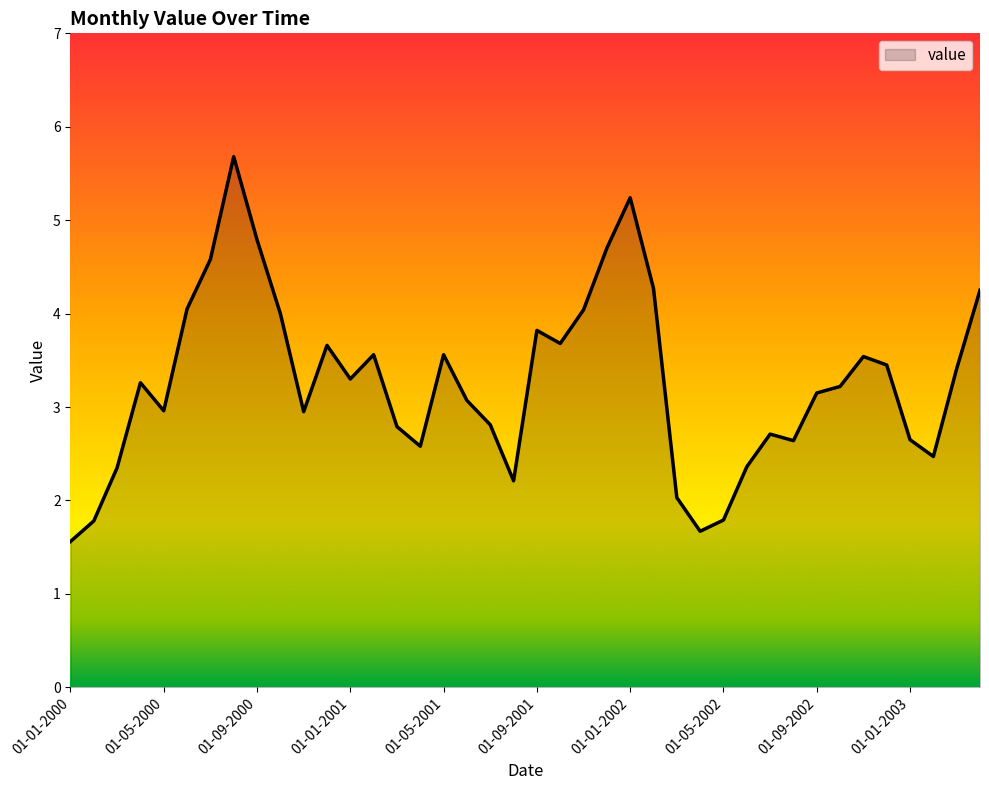

What is the average value?

3.3